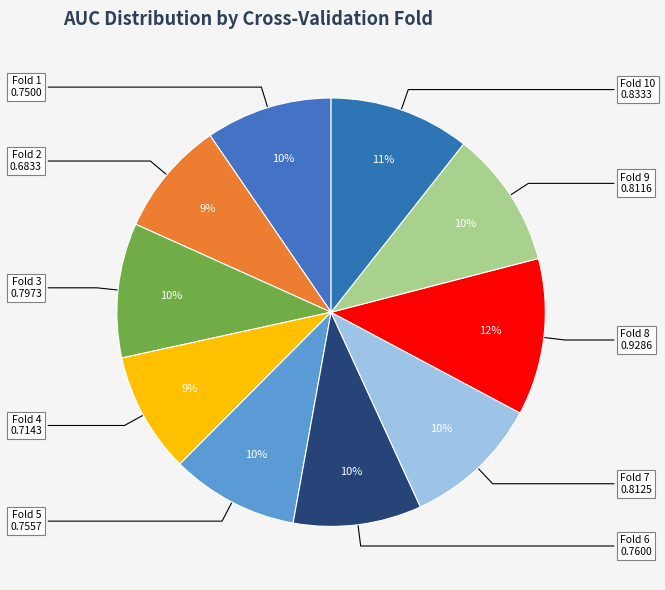

How many segments does this pie chart have?

10